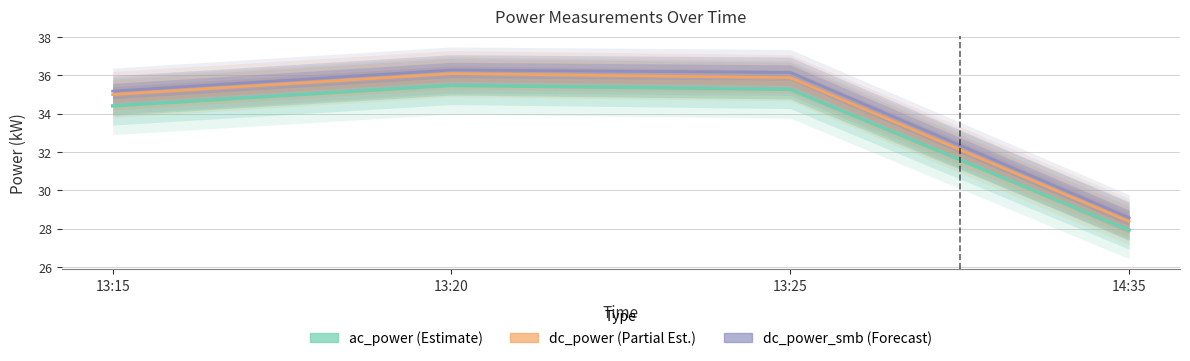

Is this an area chart (filled region under the line)?

No